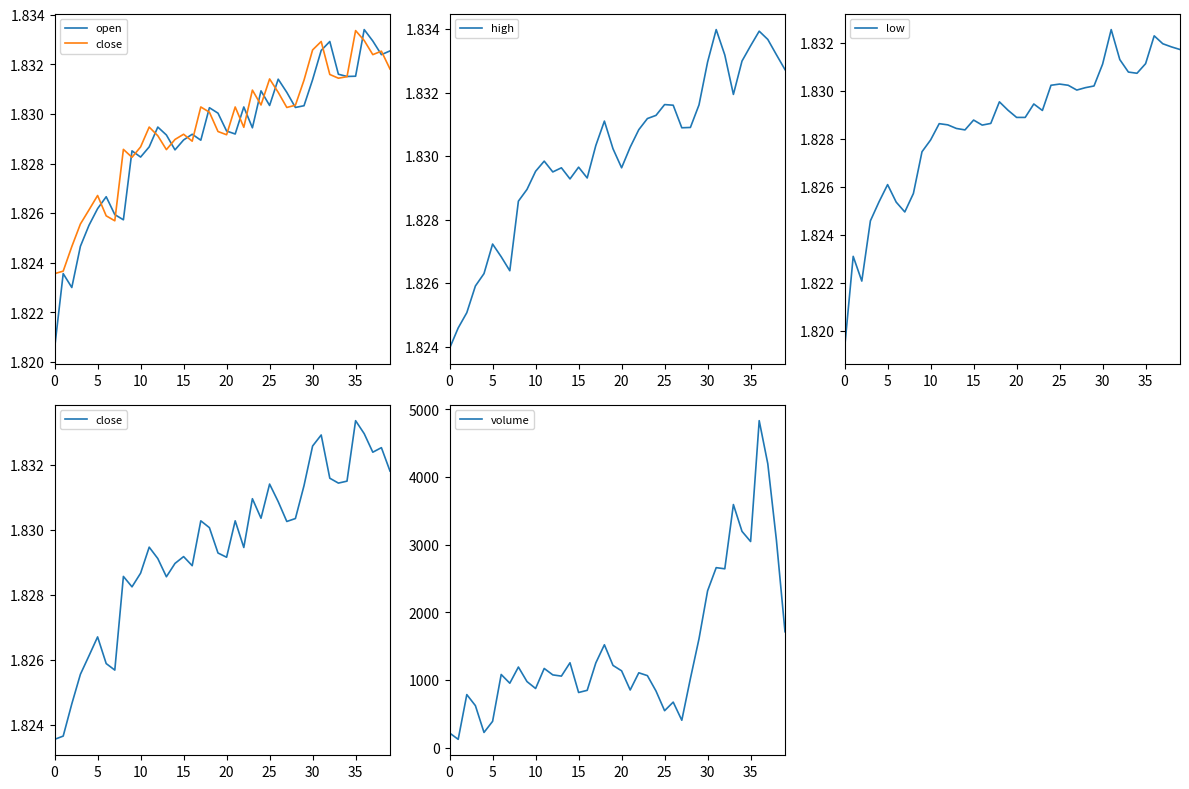

What is the highest value of the volume series?

4833